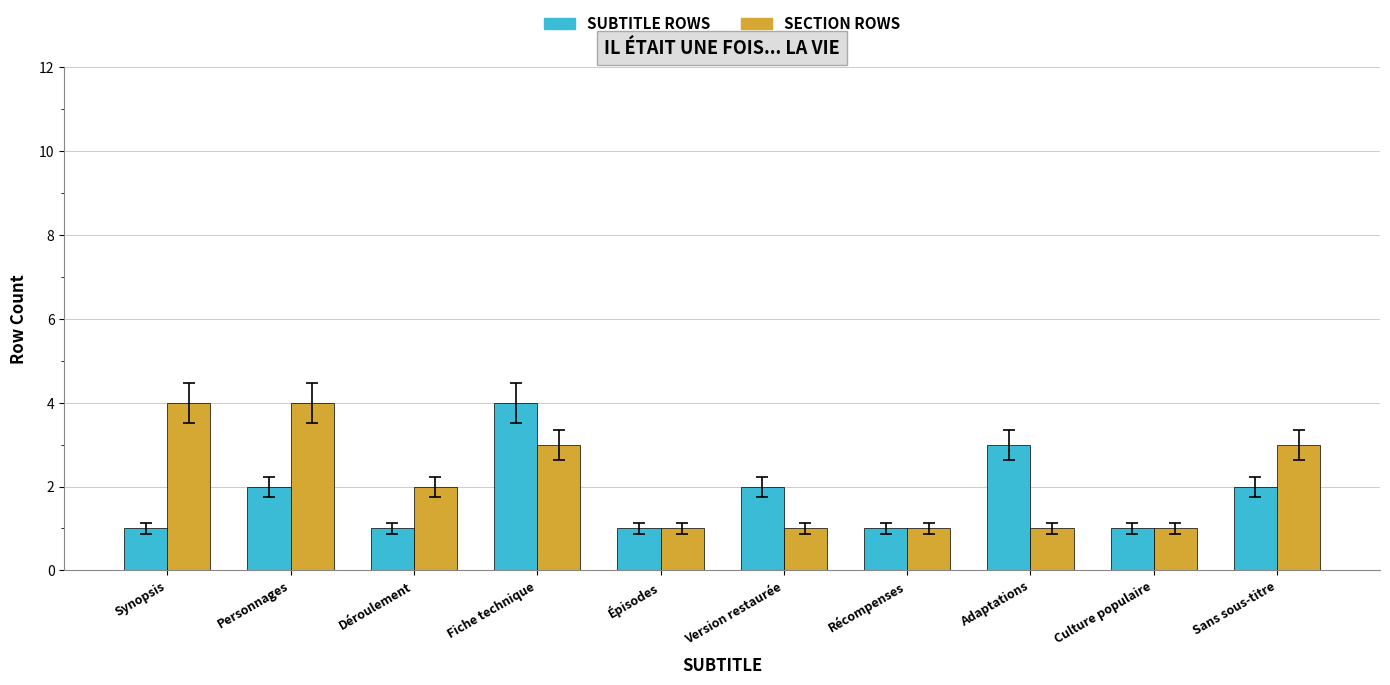

What is the difference between the highest and lowest values at Synopsis?

3